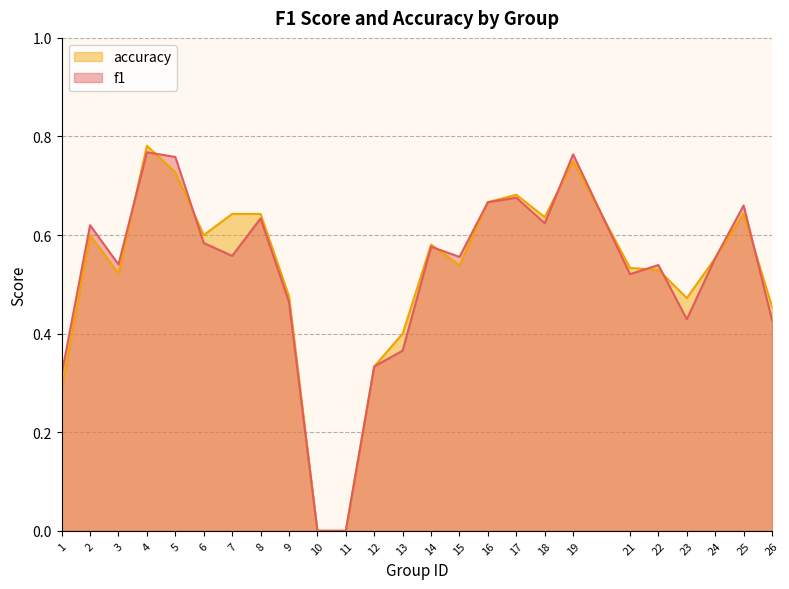

Which category has the highest value in the accuracy series?

4